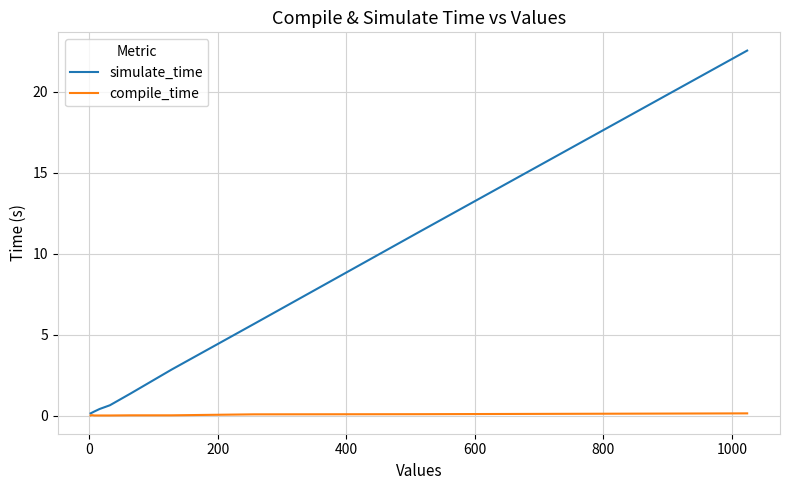

What is the greatest value displayed?

22.5